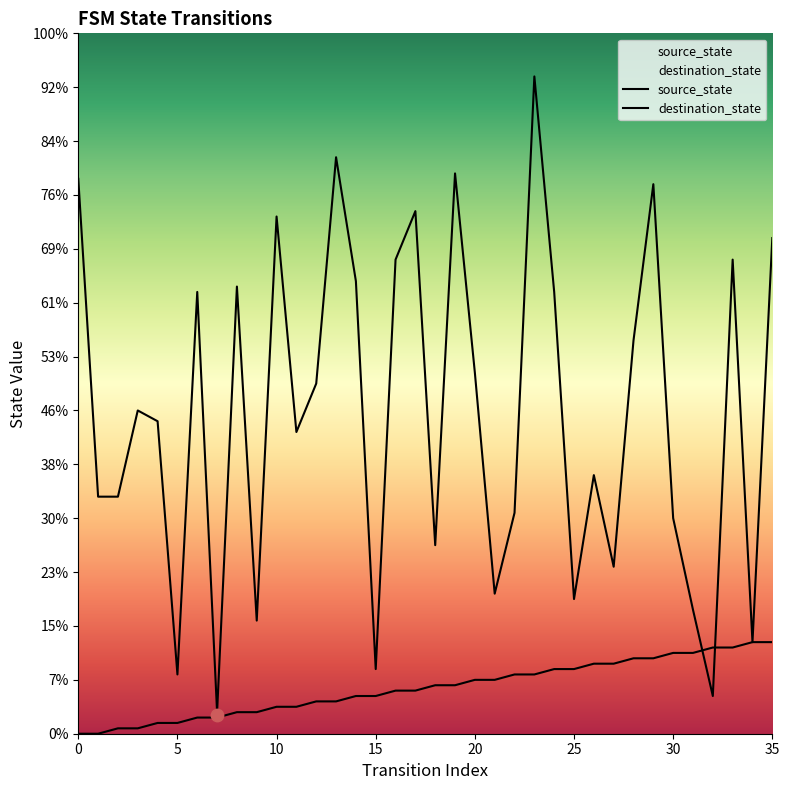

Which series has the widest spread of Y values?

destination_state